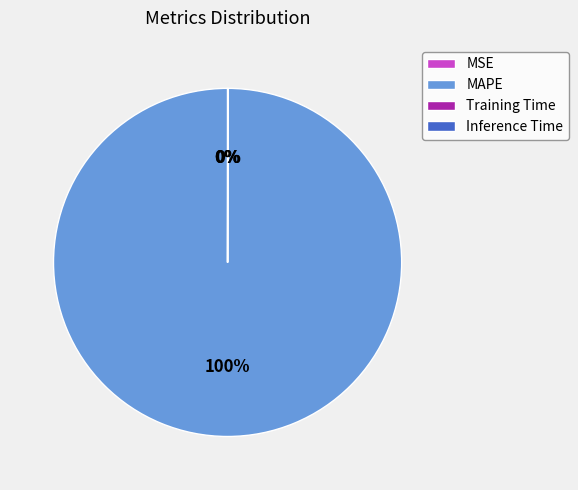

Is there a majority slice in this chart?

Yes